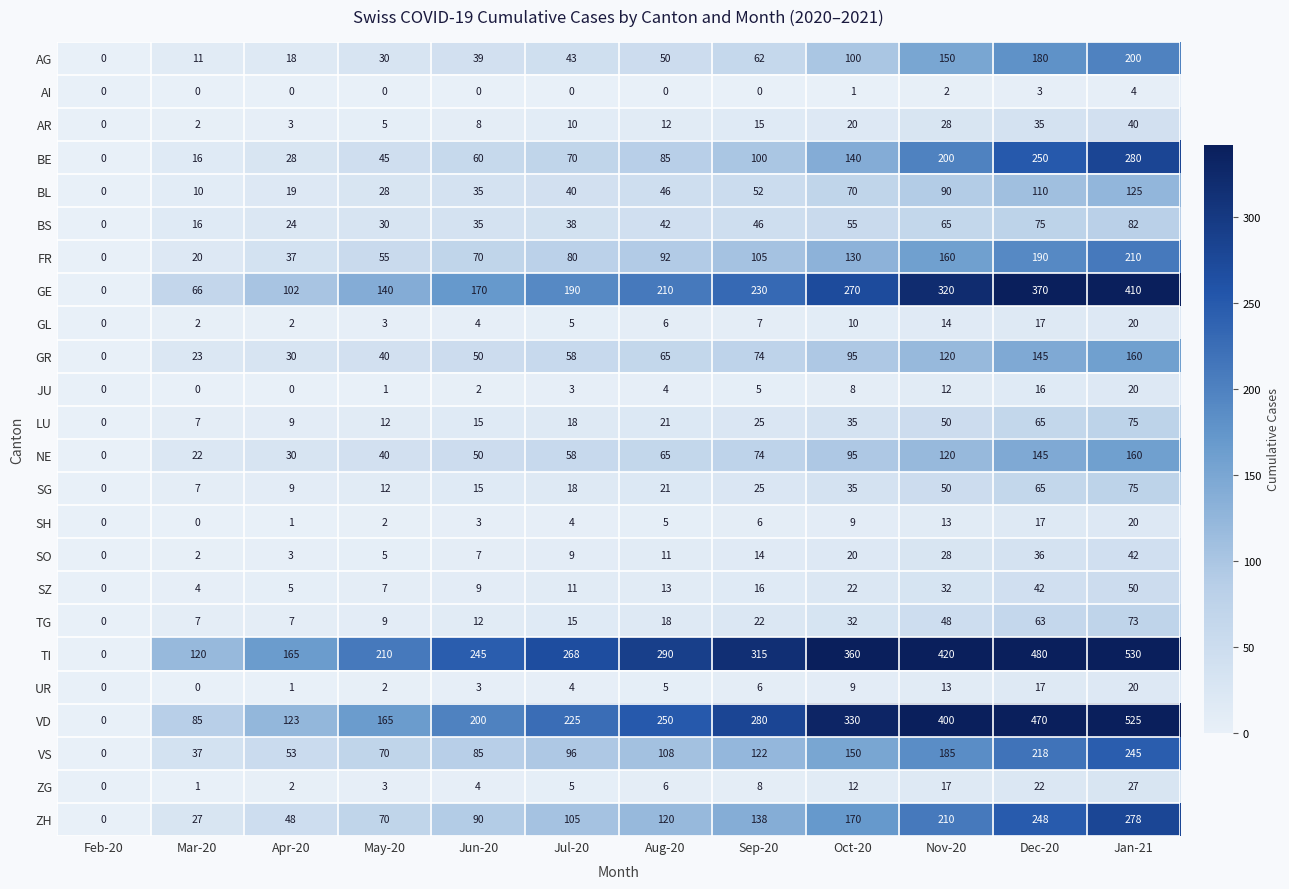

Between May-20 and Nov-20, which series saw the biggest shift?

VD